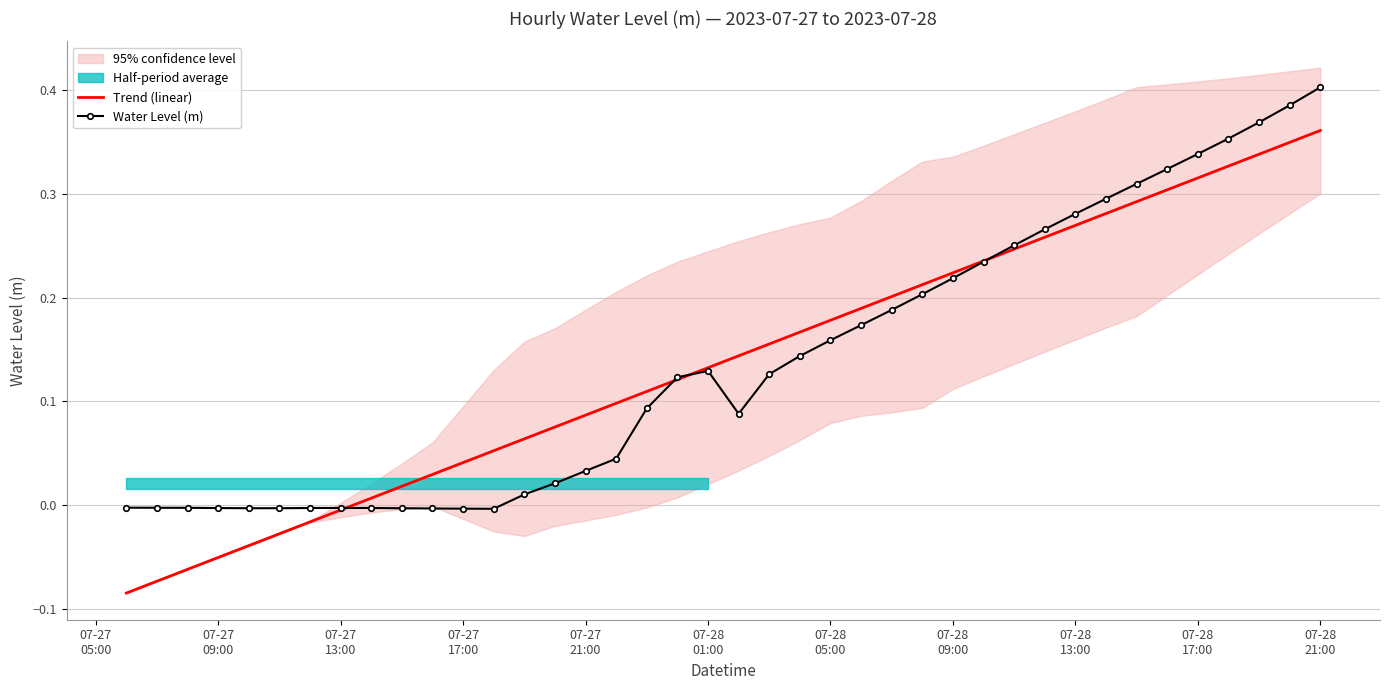

What is the smallest value displayed?

-0.1